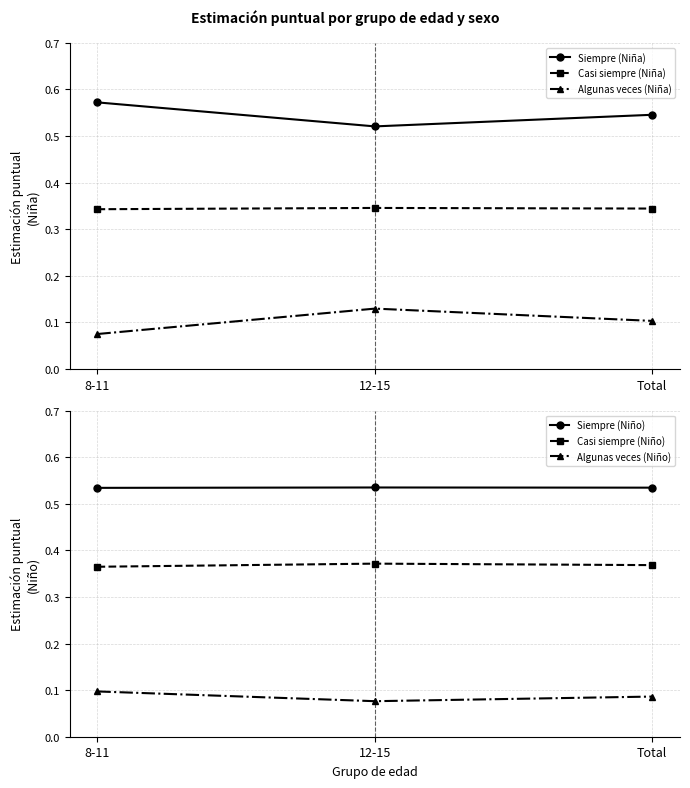

What position from the right is Total?

1